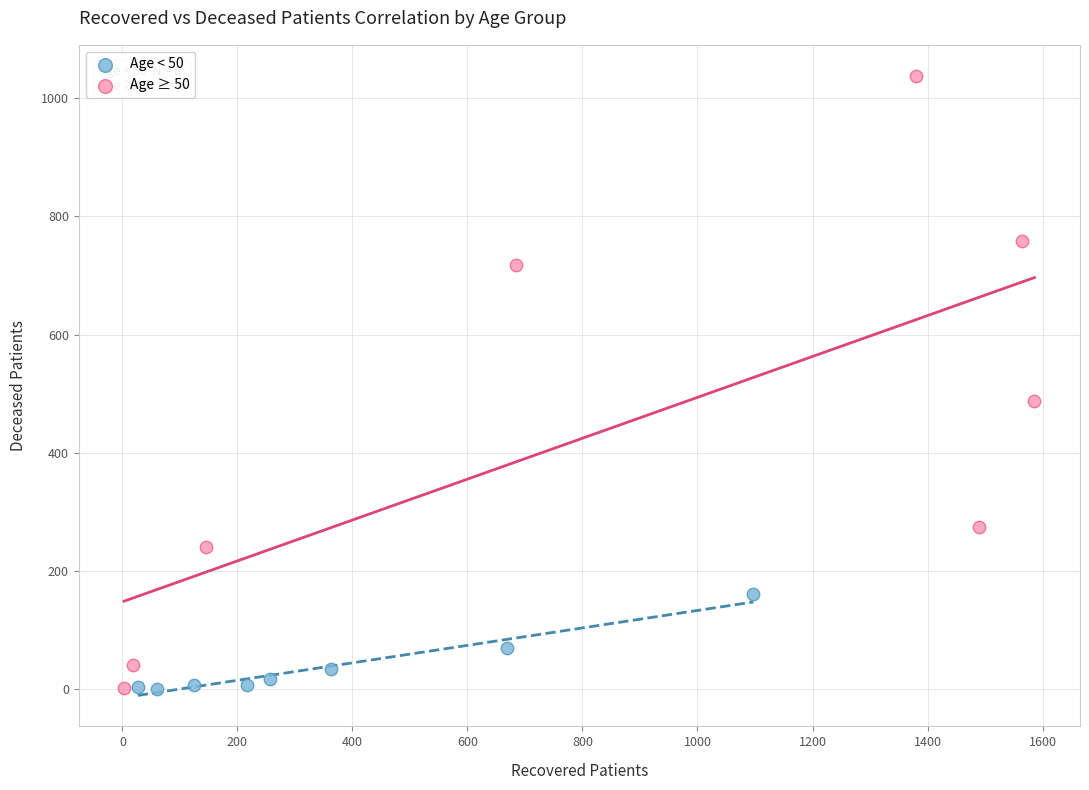

Which series contains the highest Y value?

Age ≥ 50